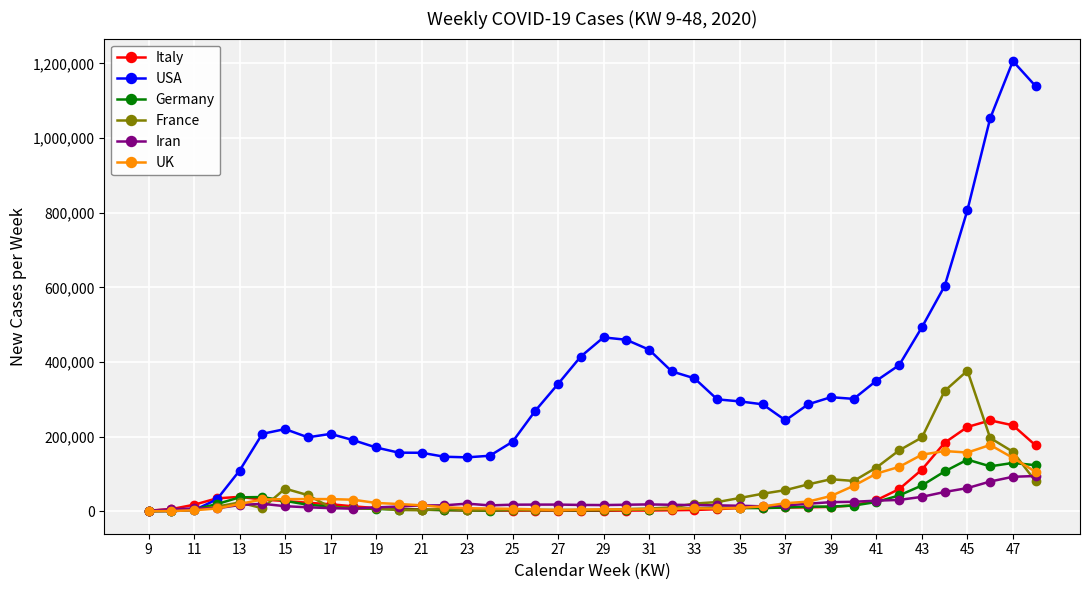

Which series has the largest range (max minus min)?

USA